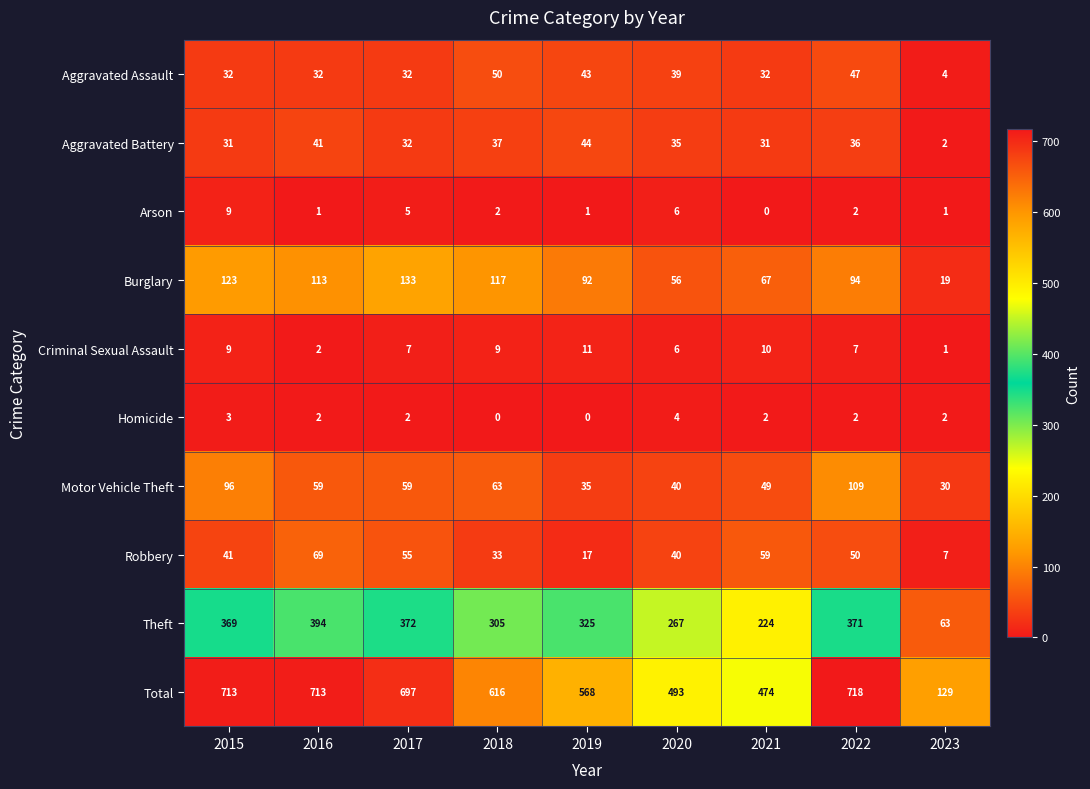

What is the sum of all Total values?

5121